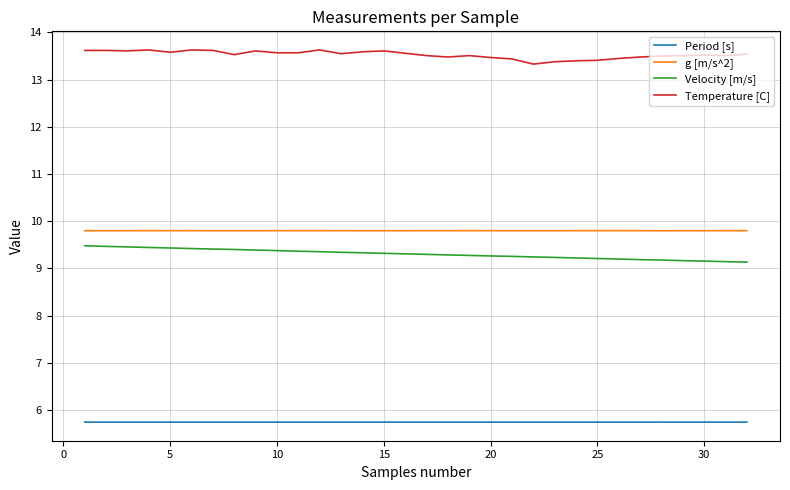

Rank the series by their maximum value, from lowest to highest.

Period [s], Velocity [m/s], g [m/s^2], Temperature [C]